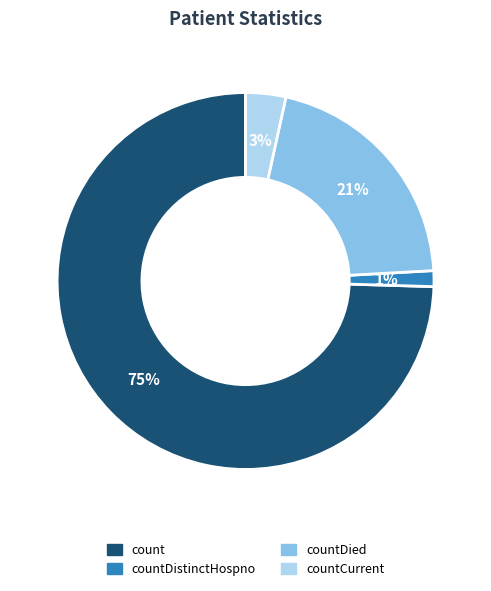

Is there a majority slice in this chart?

Yes